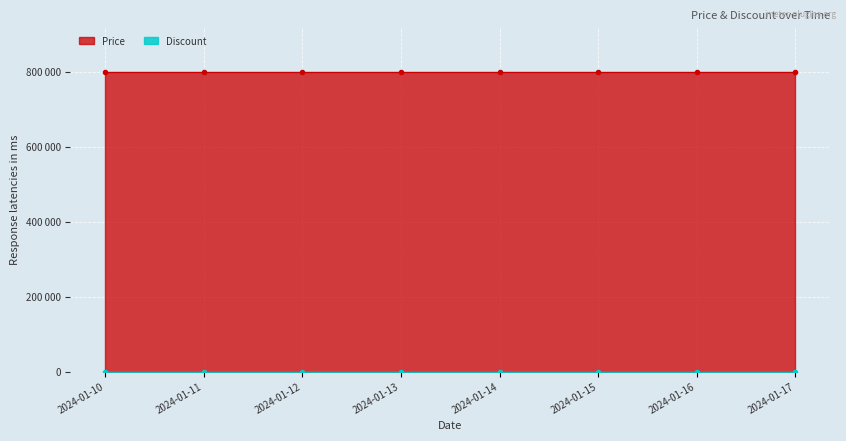

At which category is the sum across all series the highest?

2024-01-10